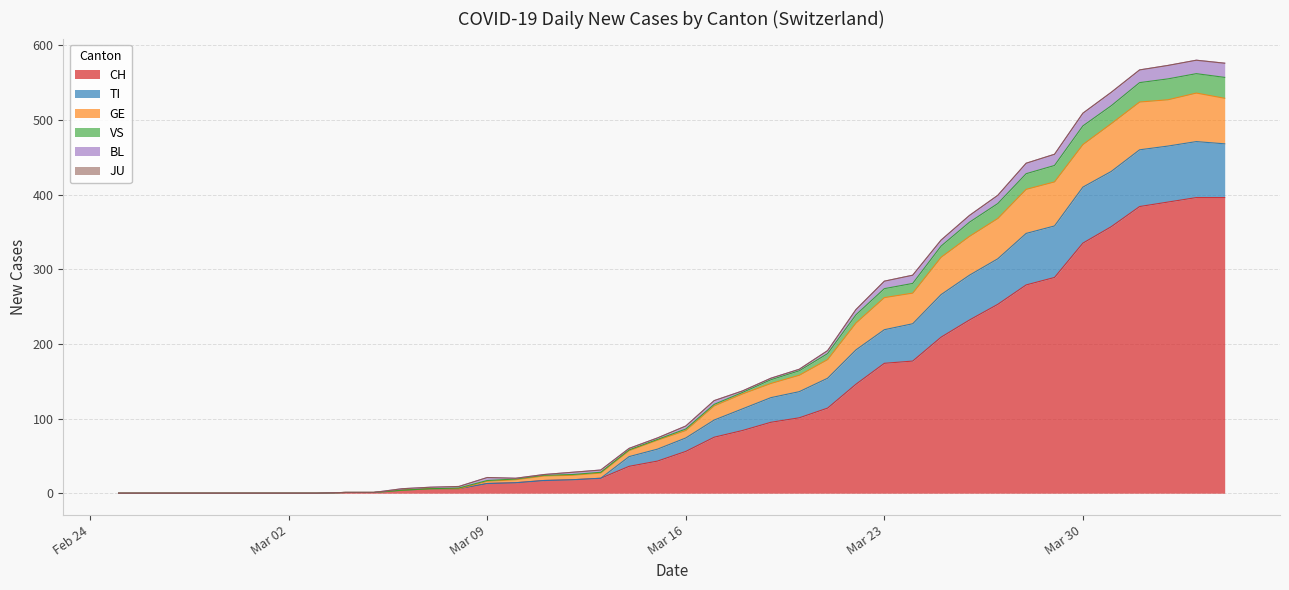

What is the difference between the maximum and minimum values in the JU series?

3